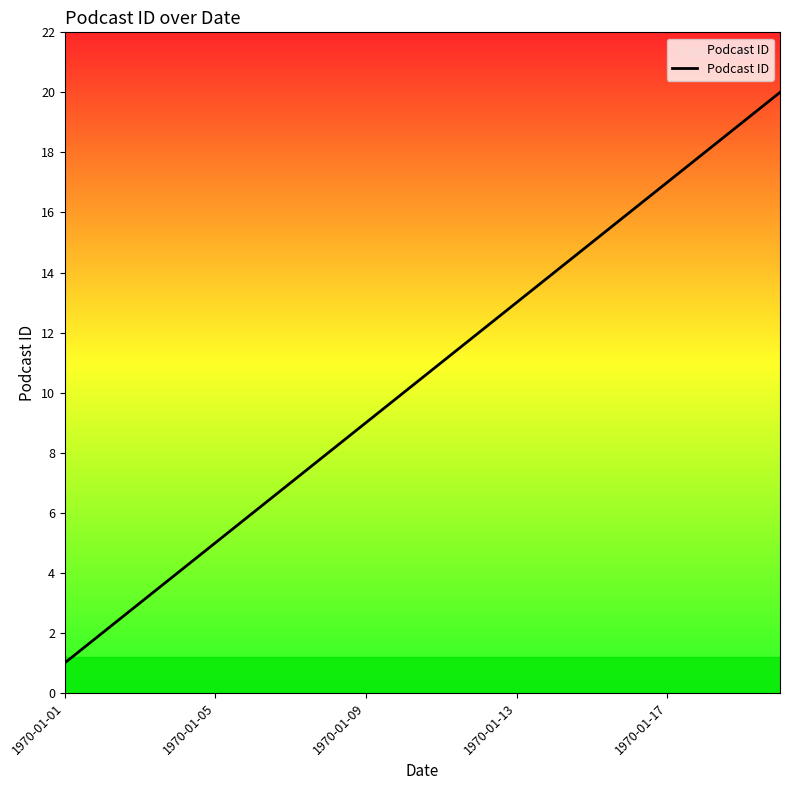

True or false: the data has more than 0 interior local peaks.

False